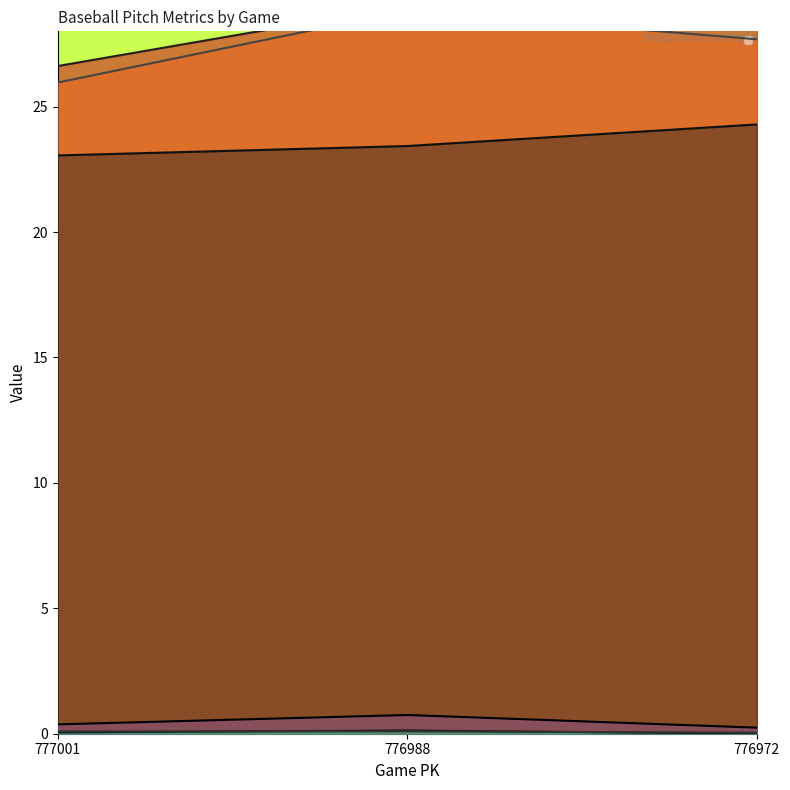

At which label does release_spin_rate_top reach its peak?

776972